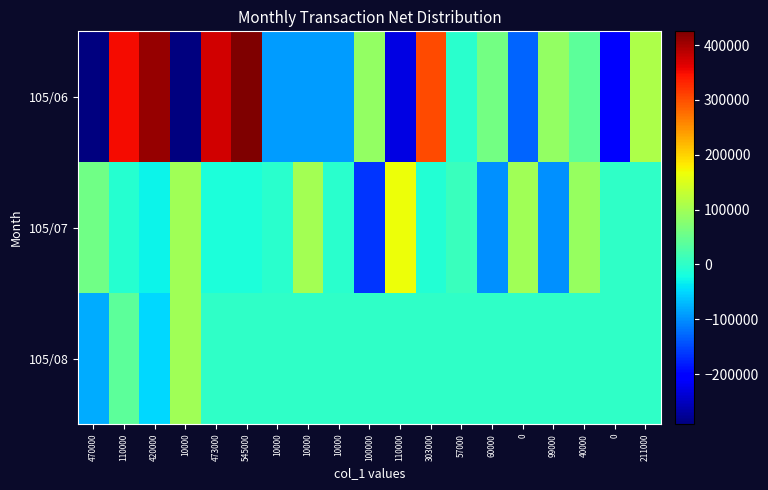

Which series has the largest total across all categories?

105/06